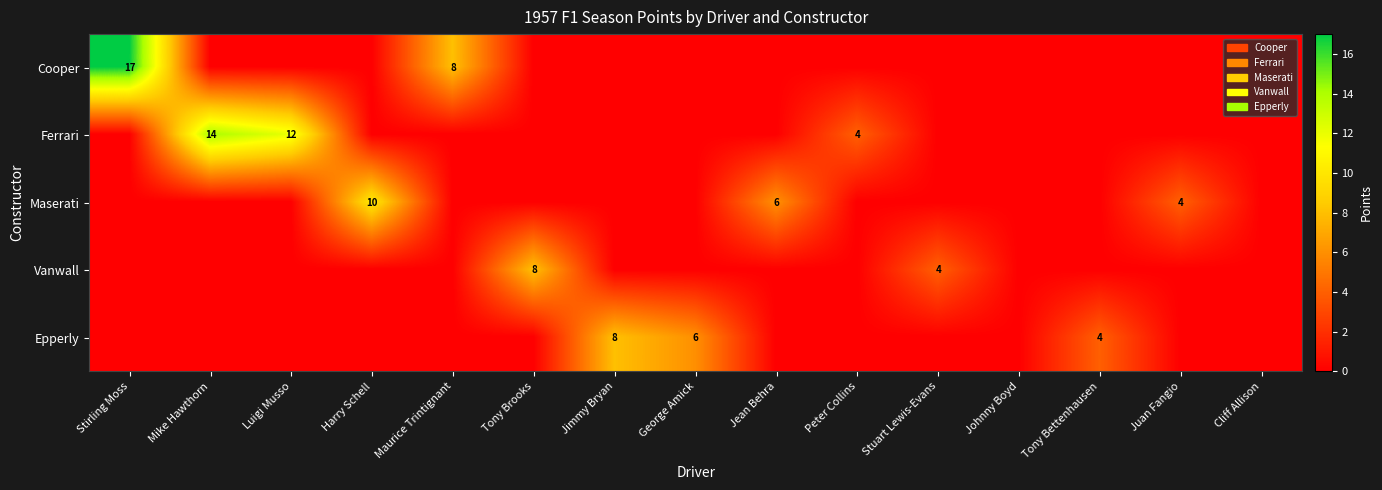

True or false: Cooper has a value of 8 at Maurice Trintignant.

True